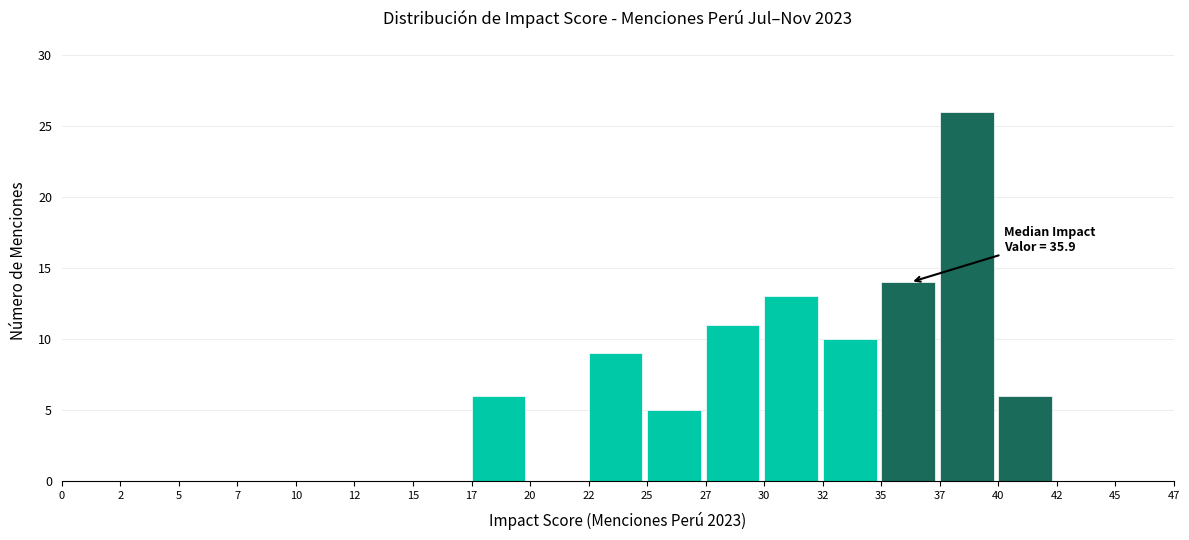

Reading left to right, extract all data points from this chart.

0=0	2=0	5=0	7=0	10=0	12=0	15=0	17=6	20=0	22=9	25=5	27=11	30=13	32=10	35=14	37=26	40=6	42=0	45=0